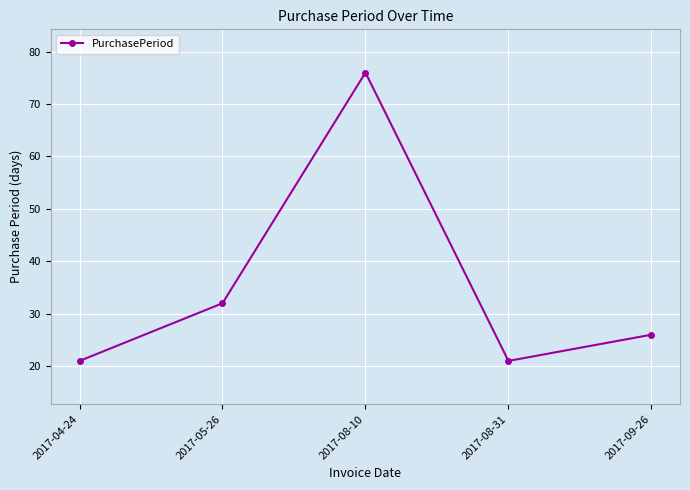

The chart shows a value of 10 at 2017-08-31. True or false?

False